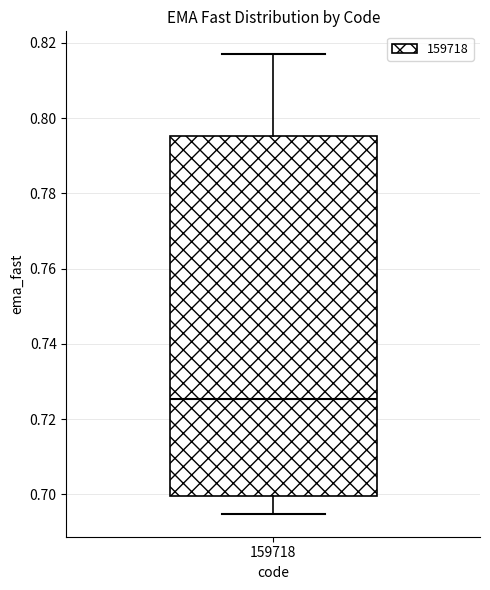

Read this box plot against the y-axis: the position of the median line, the range covered by the box, and the ends of both whiskers. The values are not printed on the chart, so give them approximately, as read against the axis.

median 0.726, box 0.700 to 0.796, whiskers 0.694 to 0.816